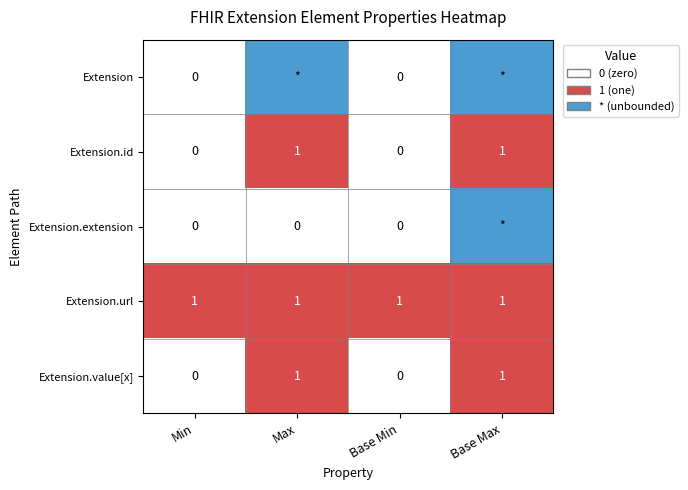

How many Extension.value[x] values are between 0 and 1?

4